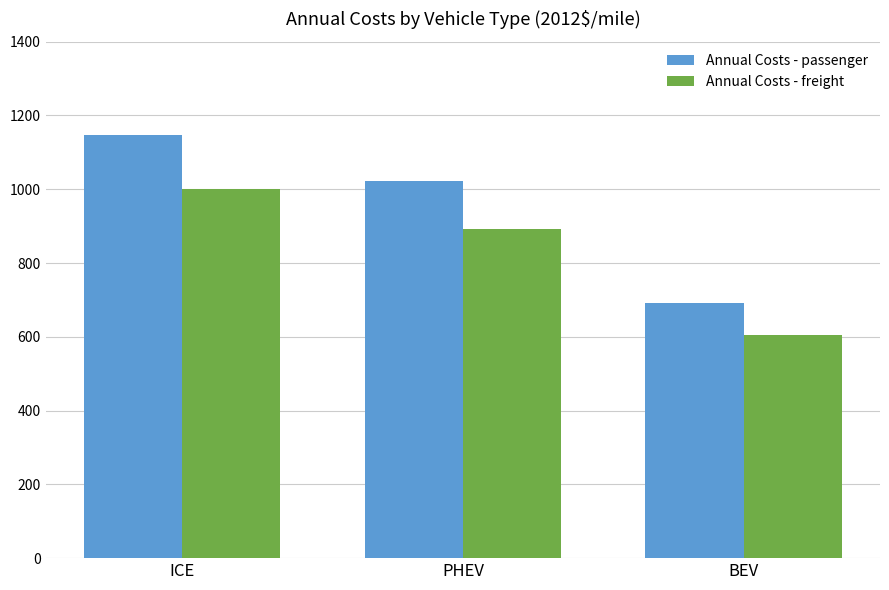

List the labels in order of Annual Costs - freight value, largest first.

ICE, PHEV, BEV